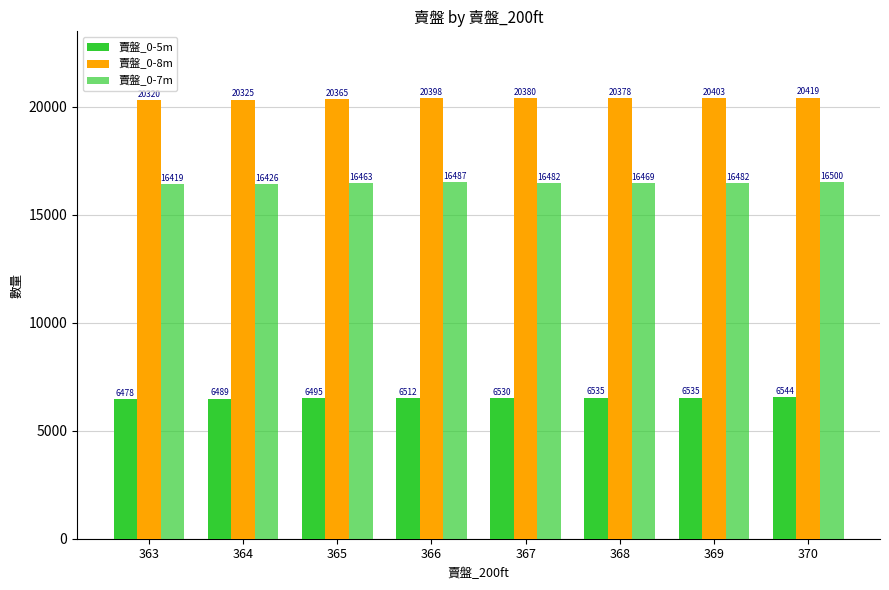

Count the number of categories in the chart.

8